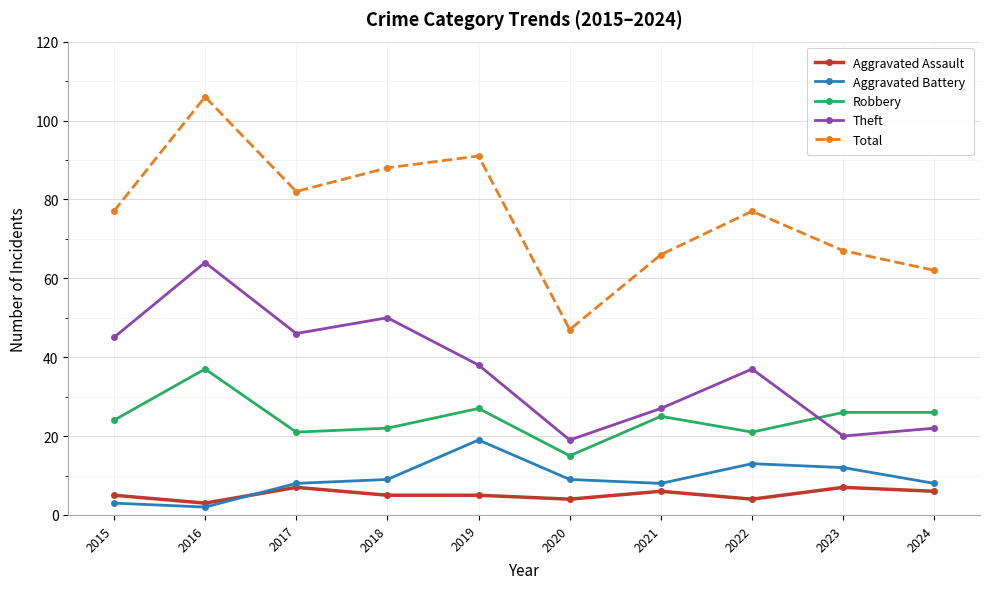

What is the difference between the maximum and minimum values in the Robbery series?

22